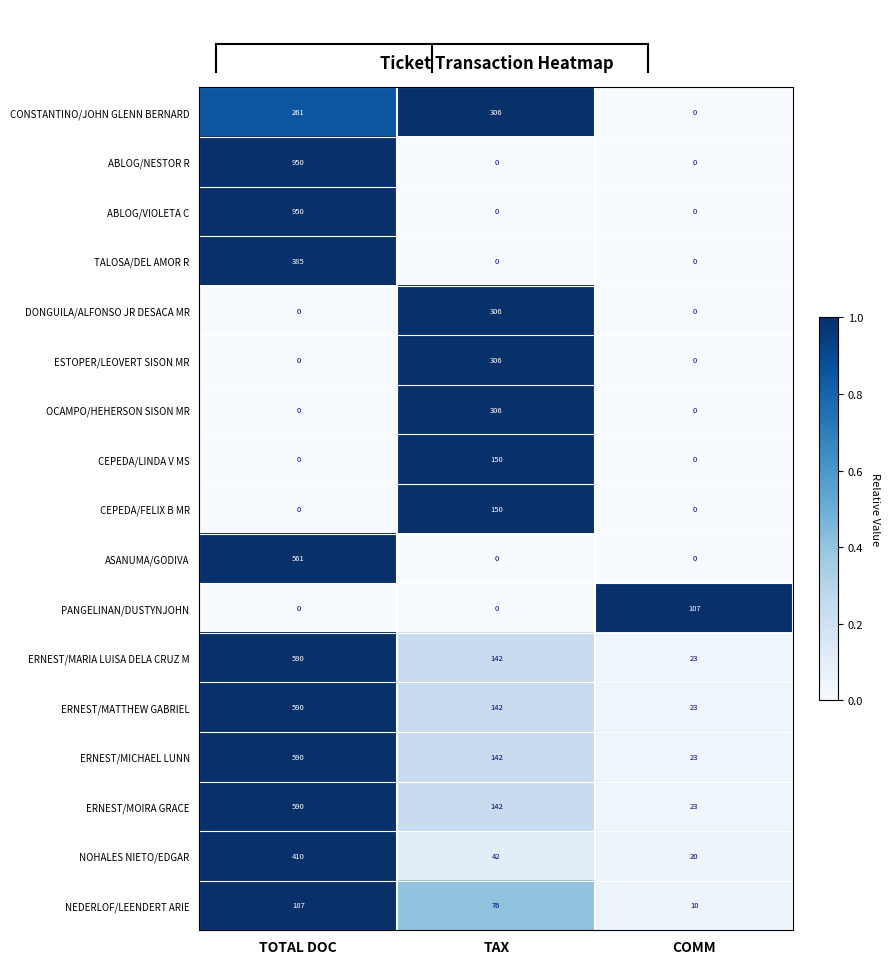

At which category is the sum across all series the highest?

TOTAL DOC